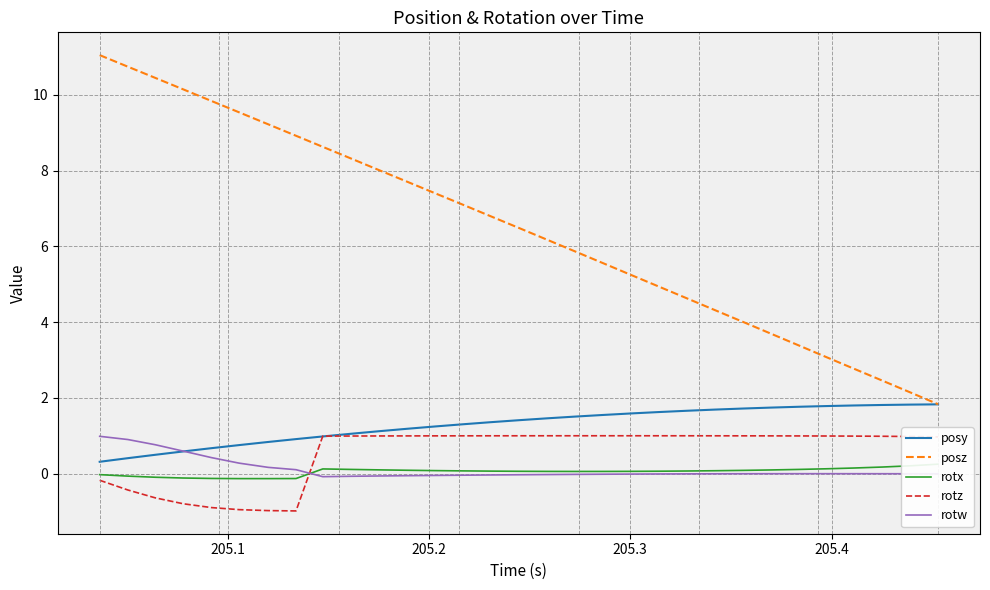

How many distinct data groups are displayed?

5